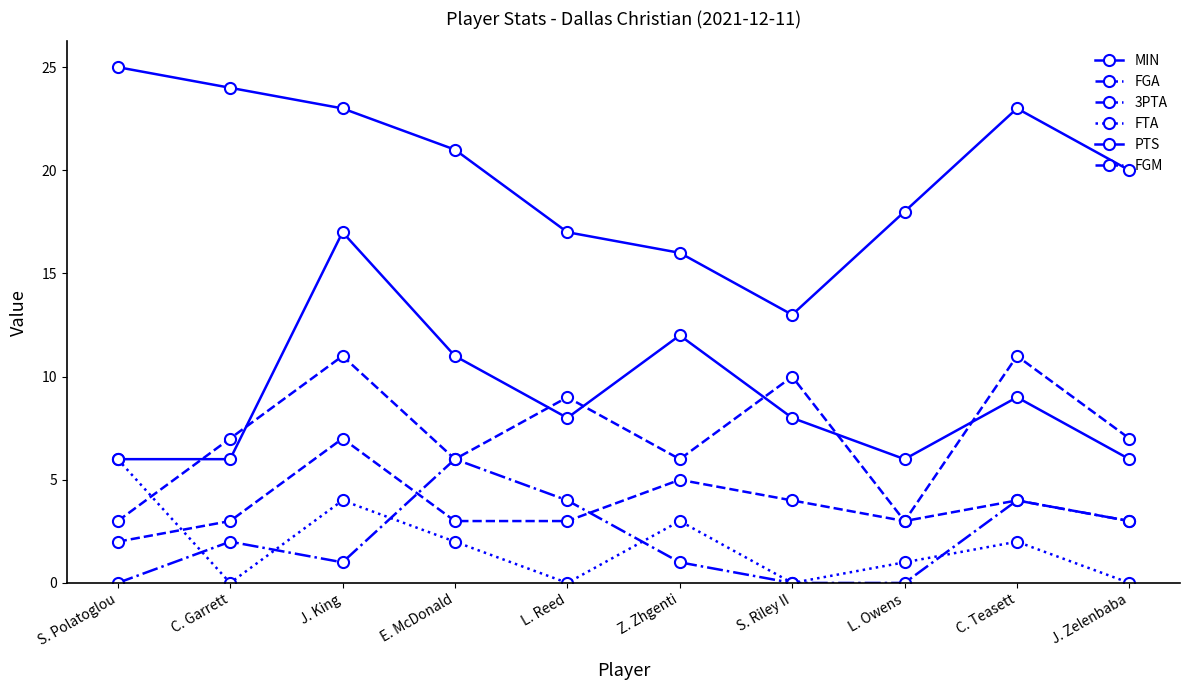

What is the label of the 8th point from the left?

L. Owens